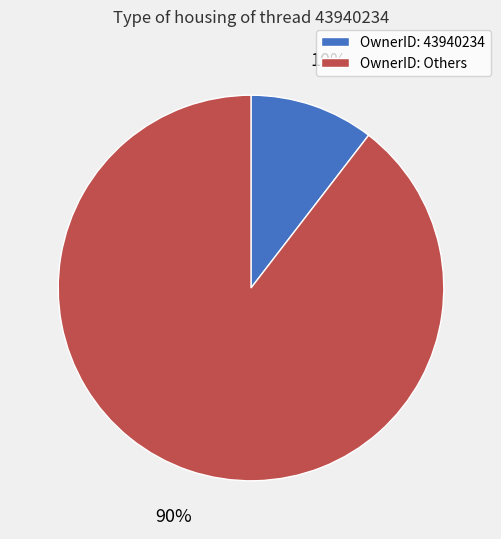

How many slices are in this pie chart?

2